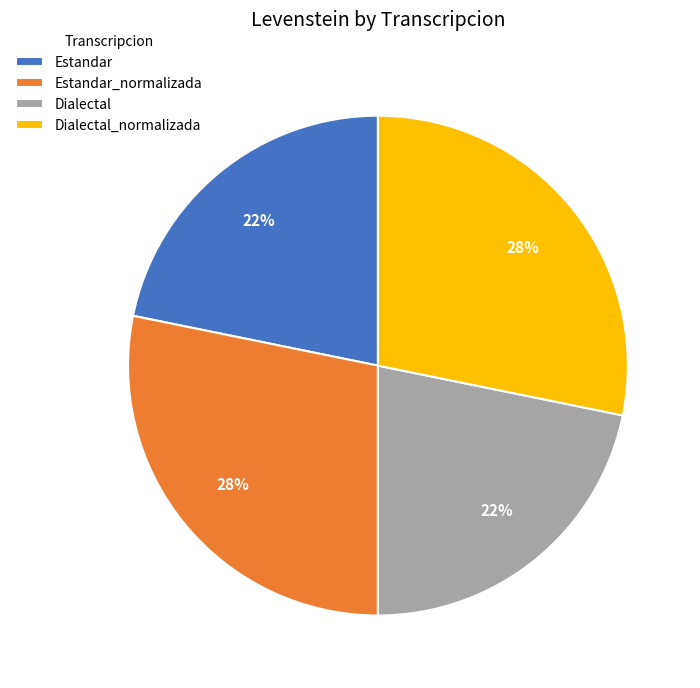

To the nearest percent, what is the combined percentage of Estandar_normalizada and Dialectal_normalizada?

56%